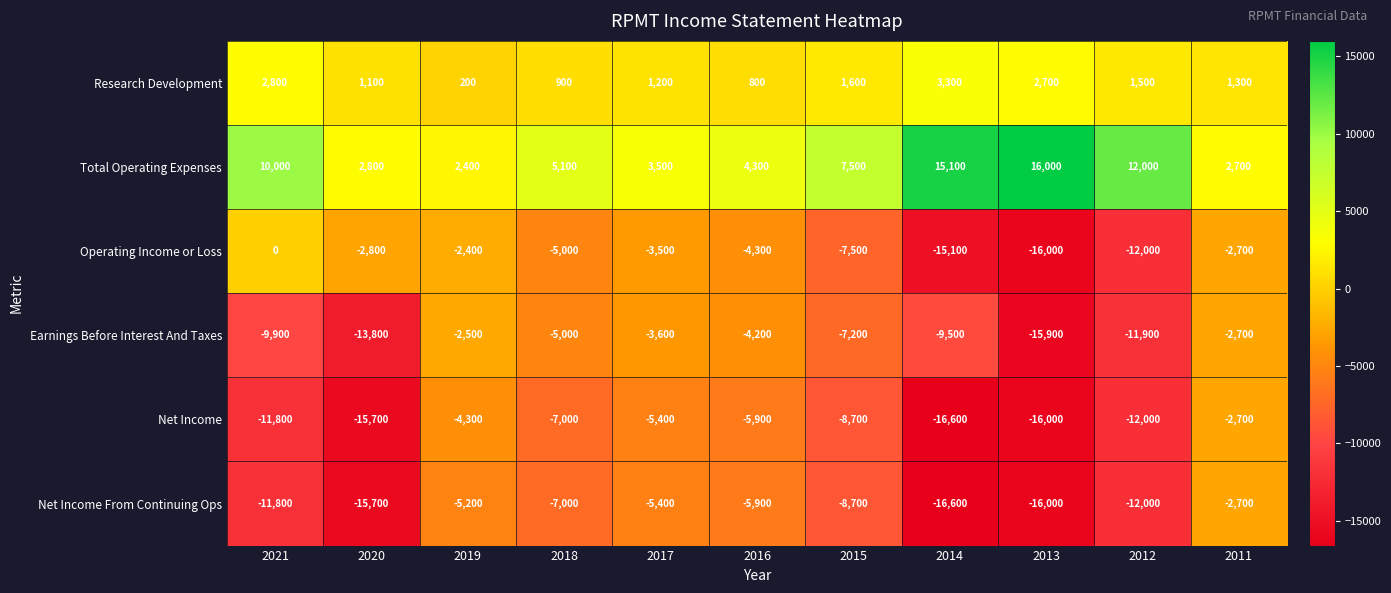

What is the difference between the second highest and minimum values in the Net Income From Continuing Ops series?

11400